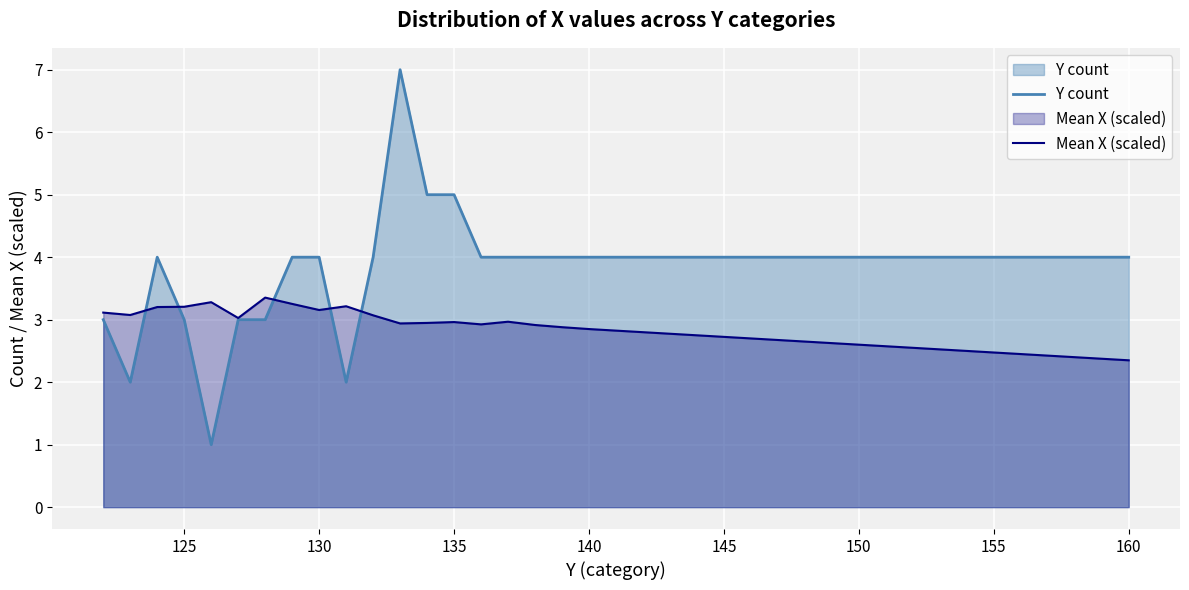

After their last crossing, which series has the higher values: Mean X (scaled) or Y count?

Y count